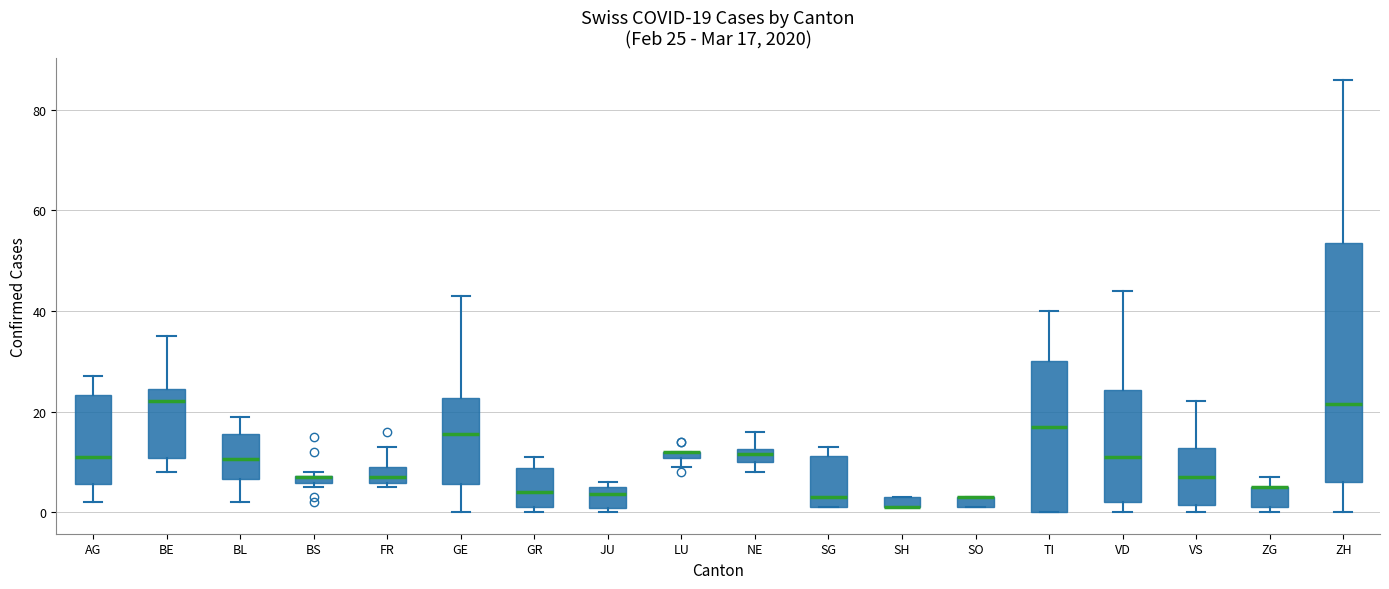

Comparing the boxes themselves (not the whiskers), which one is the tallest?

ZH